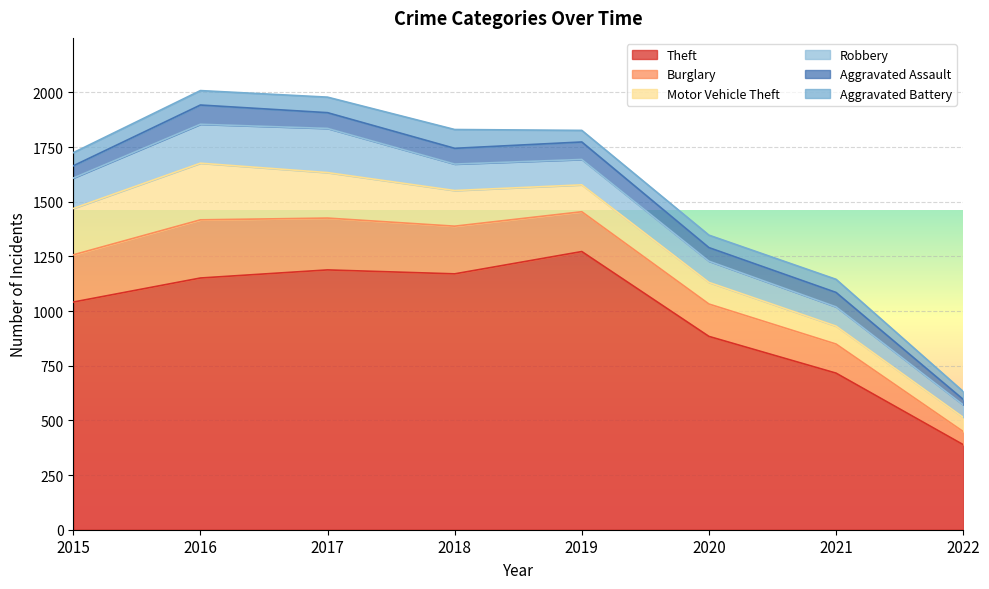

Which series has the largest total across all categories?

Theft